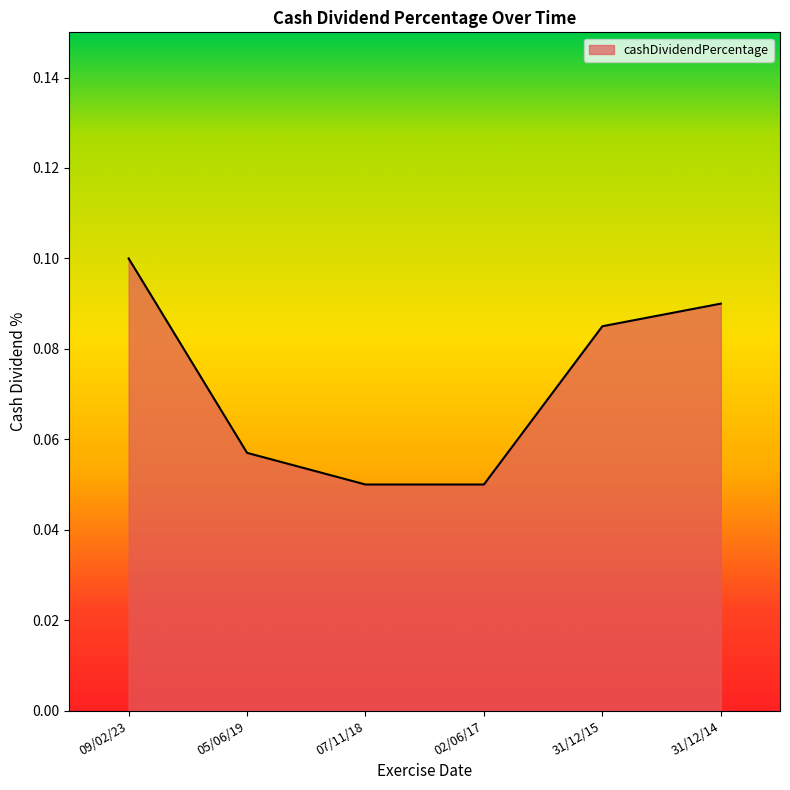

Count the values in the range 0 to 1.

6